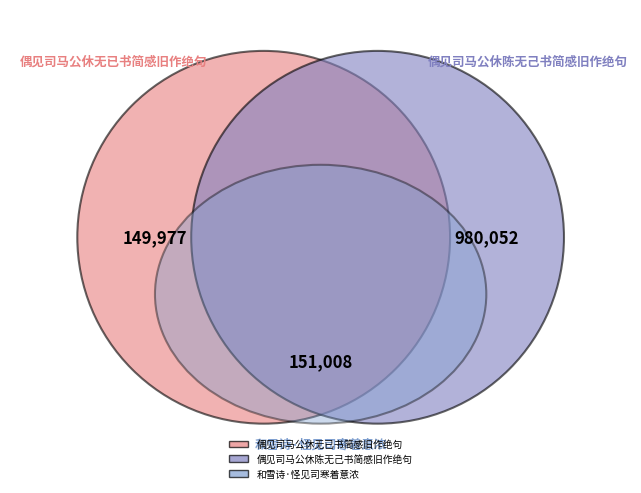

The 和雪诗·怪见司寒着意浓 slice represents 12% of the pie. True or false?

True